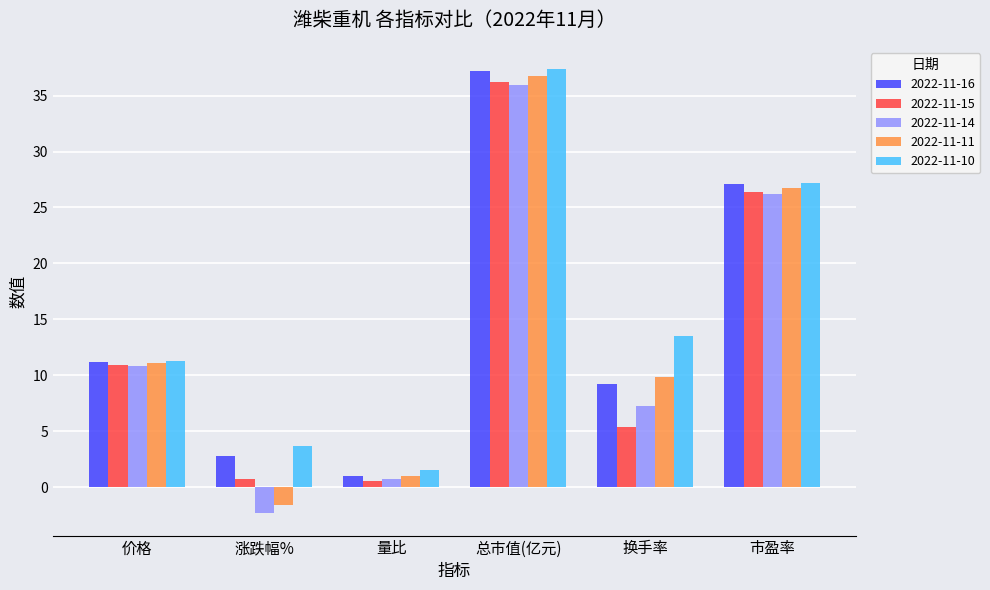

List the labels in order of 2022-11-10 value, largest first.

总市值(亿元), 市盈率, 换手率, 价格, 涨跌幅%, 量比